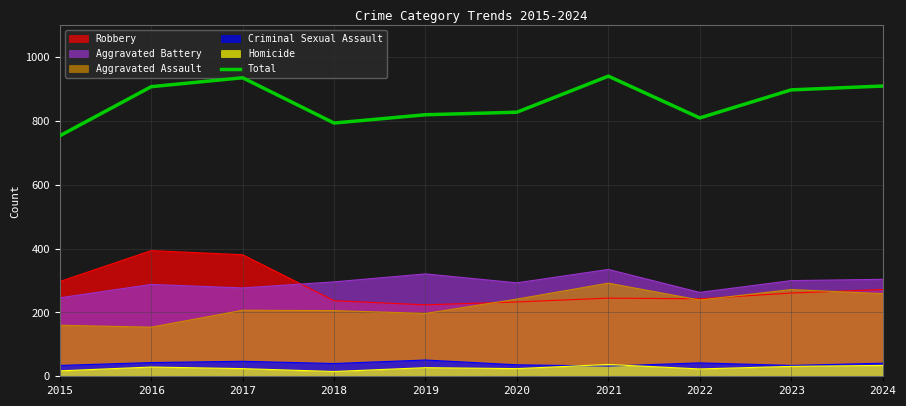

At which category does the data reach its first local valley?

2018